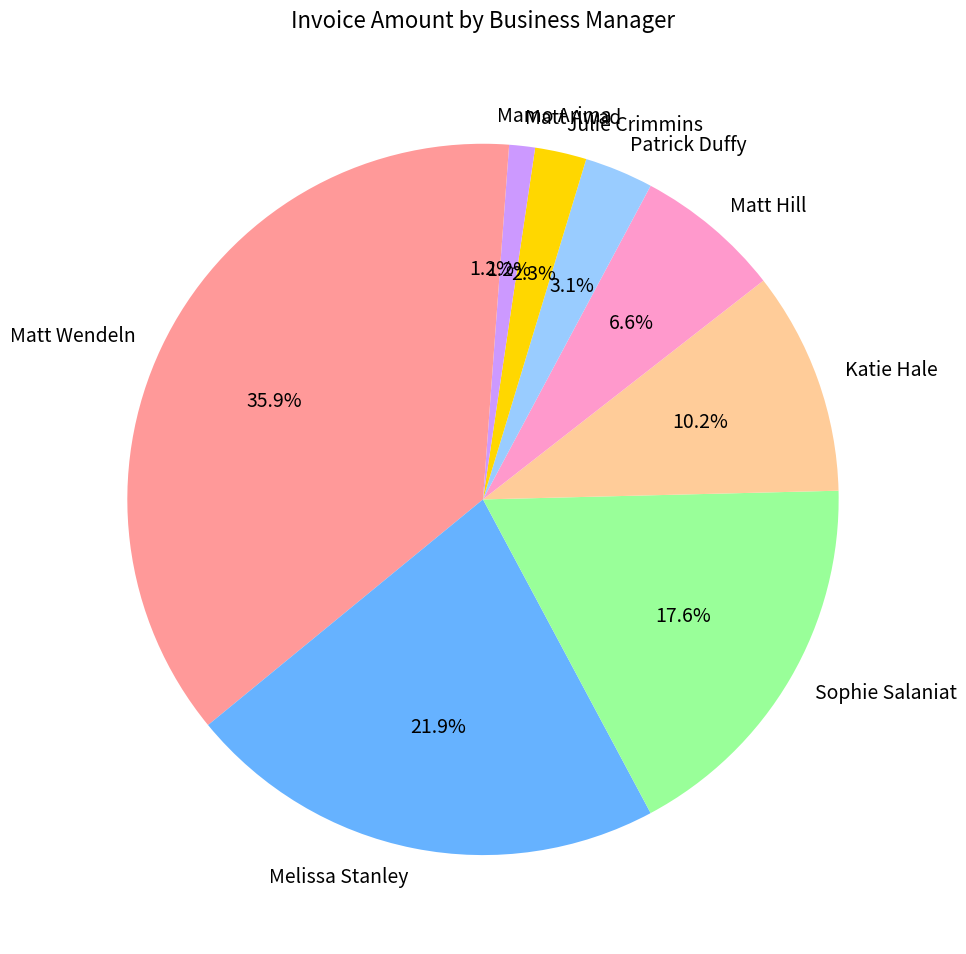

To the nearest percent, what is the difference between the largest and smallest slice percentages?

35%